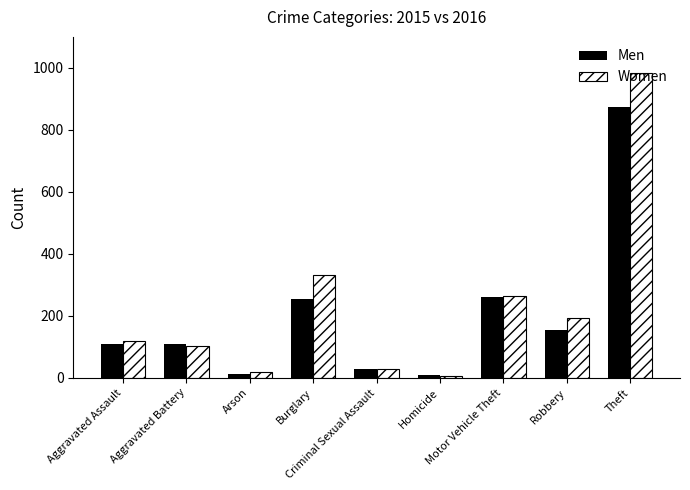

What is the difference between the maximum and minimum values in the Women series?

977